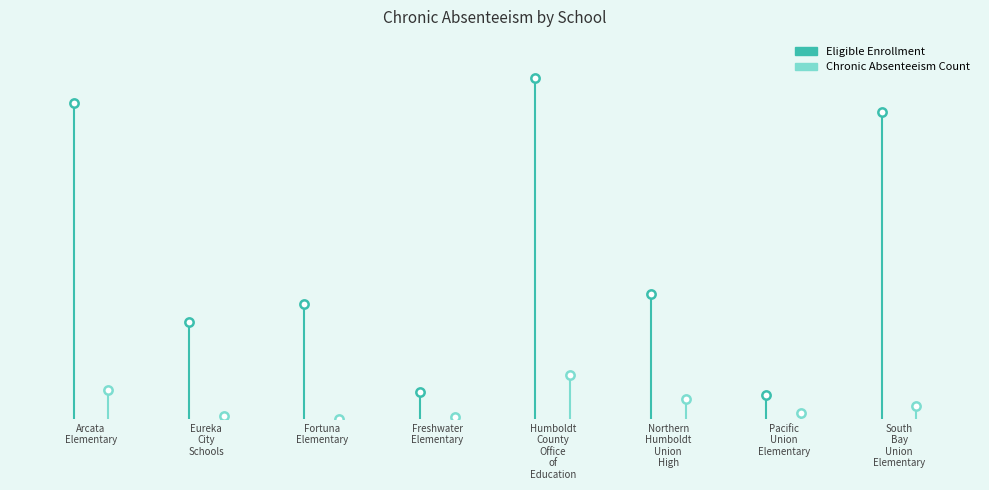

Rank the series by their average value, from lowest to highest.

ChronicAbsenteeismCount, ChronicAbsenteeismEligibleEnrollment